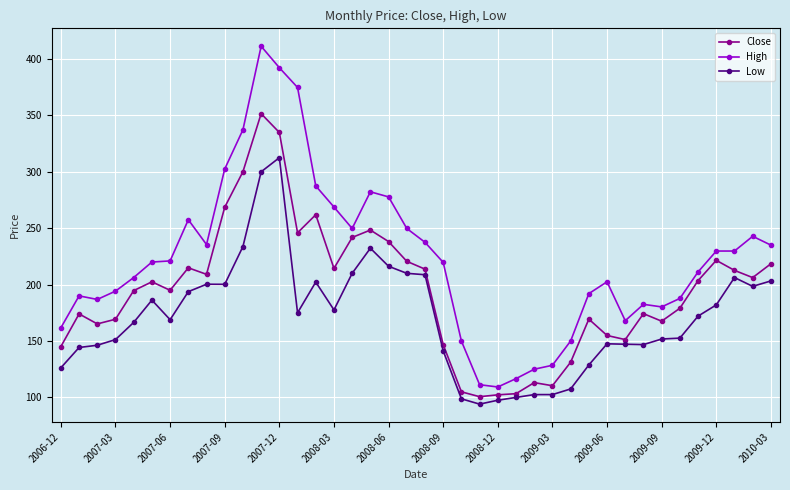

Which series has the largest total across all categories?

High